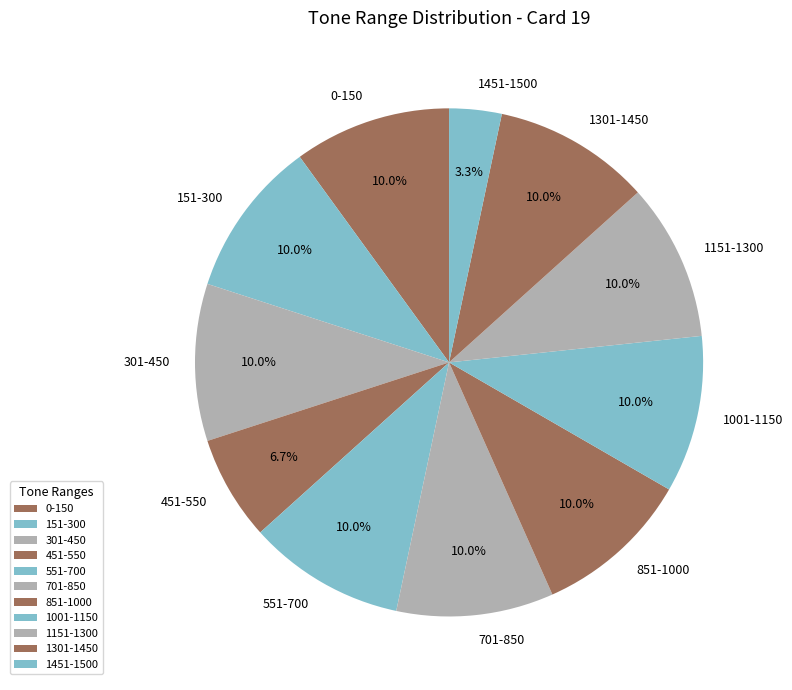

What is the ratio of the value at 1001-1150 to the value at 301-450?

1.0